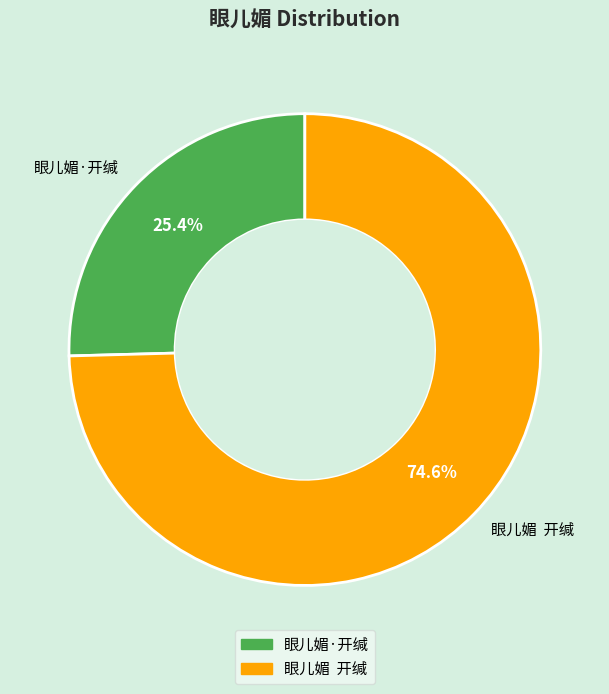

Rank the categories by value from lowest to highest.

眼儿媚·开缄, 眼儿媚 开缄